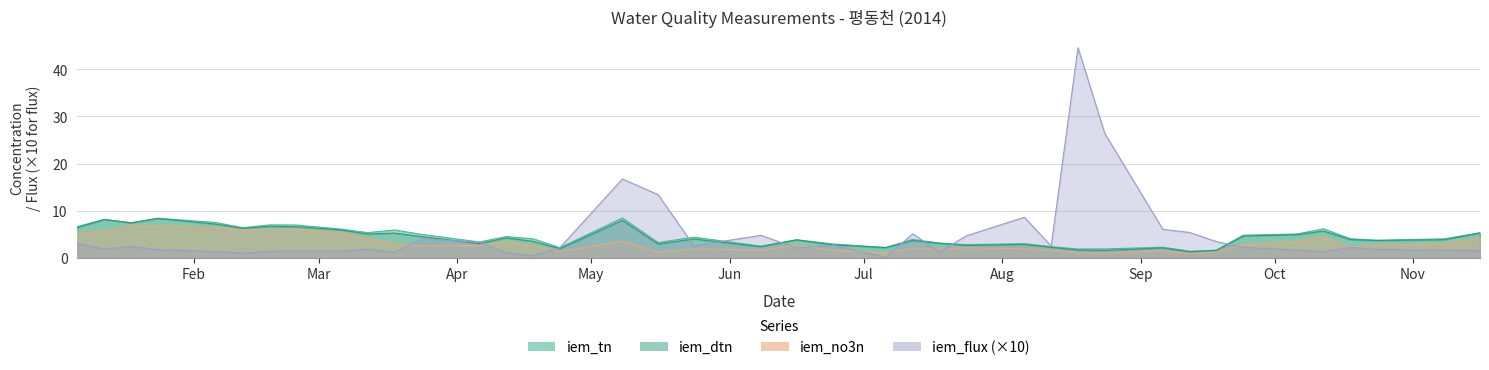

What is the greatest value displayed?

44.6